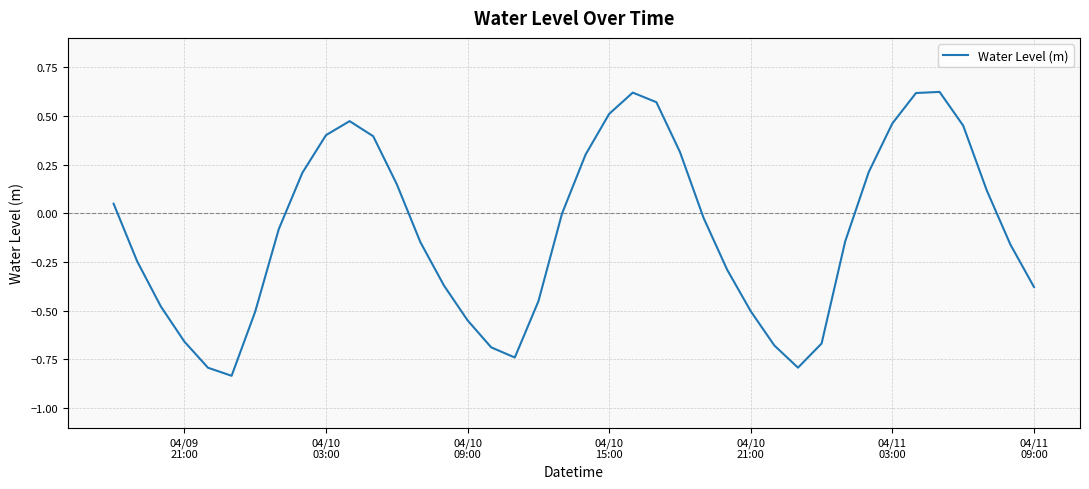

How many lines are shown in the chart?

1